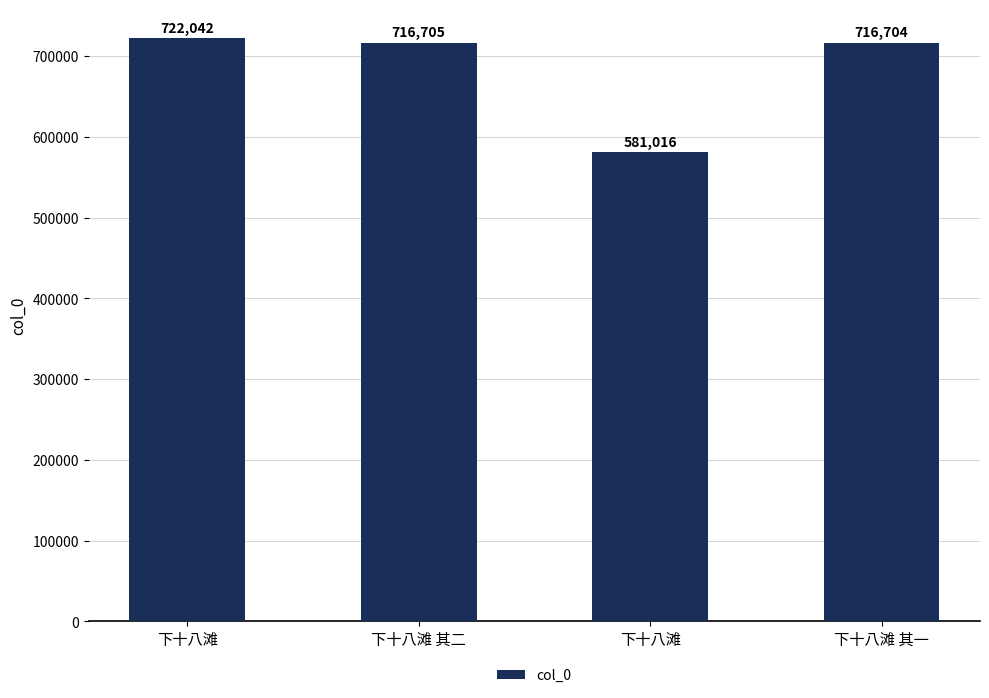

Between 下十八滩 and 下十八滩 其一, which is larger?

下十八滩 其一